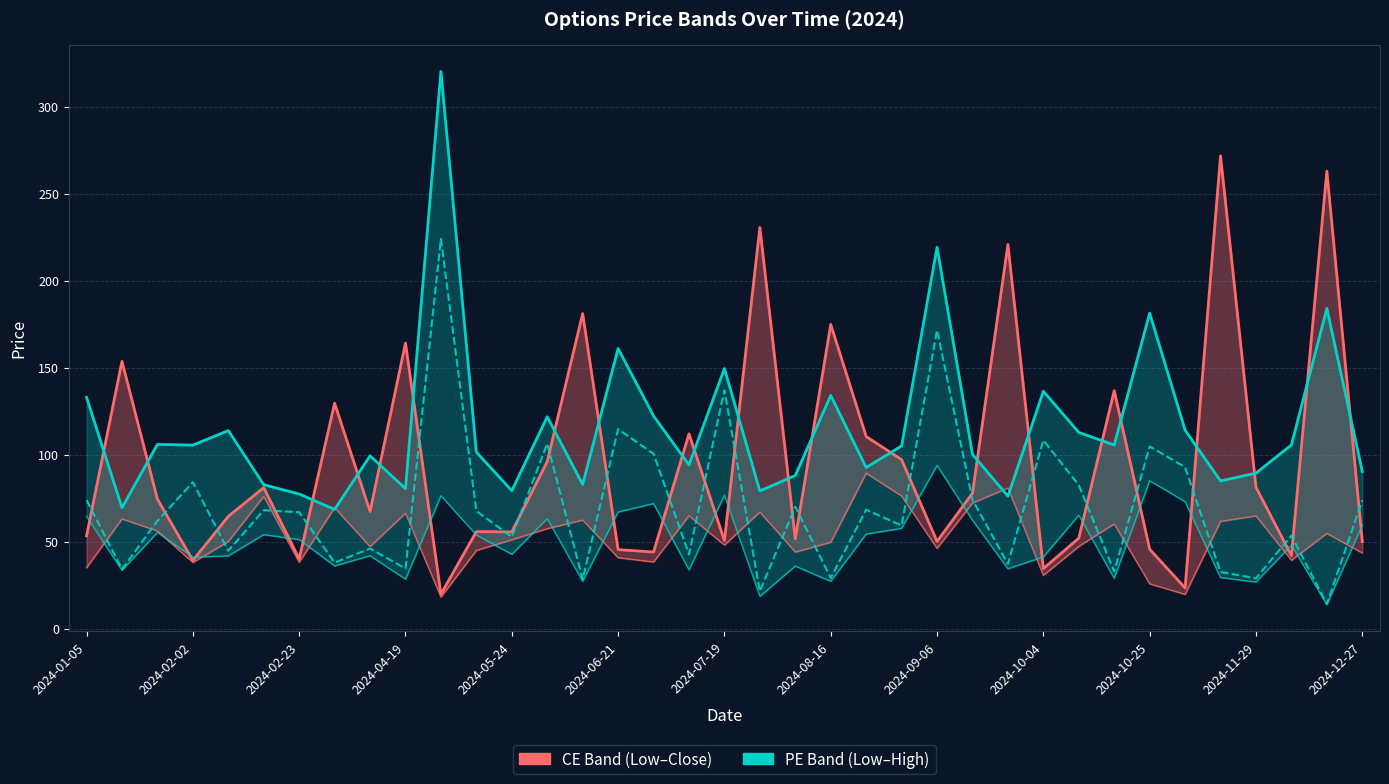

True or false: PE High and PE Low cross at least once.

False